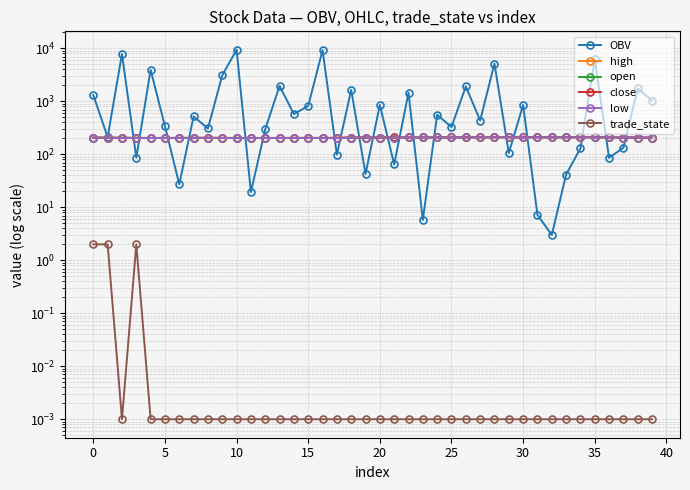

How many categories are shown in the chart?

40